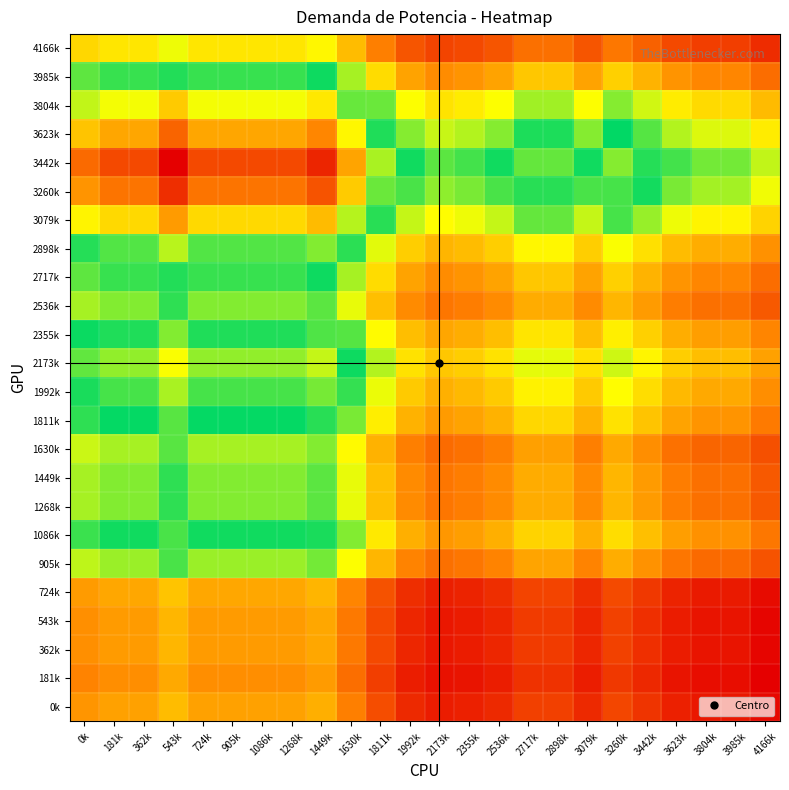

Reading right to left, what are all the values shown in this chart?

0k: 4166k=1.1	3985k=1.2	3804k=1.2	3623k=1.2	3442k=1.3	3260k=1.5	3079k=1.3	2898k=1.4	2717k=1.4	2536k=1.3	2355k=1.2	2173k=1.2	1992k=1.3	1811k=1.5	1630k=1.8	1449k=2.1	1268k=2.0	1086k=2.0	905k=2.0	724k=2.0	543k=2.2	362k=2.0	181k=2.0	0k=2.0
181k: 4166k=1.0	3985k=1.1	3804k=1.1	3623k=1.1	3442k=1.3	3260k=1.4	3079k=1.2	2898k=1.3	2717k=1.3	2536k=1.2	2355k=1.1	2173k=1.1	1992k=1.2	1811k=1.4	1630k=1.7	1449k=2.0	1268k=1.9	1086k=1.9	905k=1.9	724k=1.9	543k=2.1	362k=1.9	181k=1.9	0k=1.8
362k: 4166k=1.0	3985k=1.1	3804k=1.1	3623k=1.2	3442k=1.3	3260k=1.4	3079k=1.2	2898k=1.4	2717k=1.4	2536k=1.2	2355k=1.2	2173k=1.2	1992k=1.2	1811k=1.5	1630k=1.8	1449k=2.1	1268k=2.0	1086k=2.0	905k=2.0	724k=2.0	543k=2.2	362k=2.0	181k=2.0	0k=1.9
543k: 4166k=1.0	3985k=1.1	3804k=1.1	3623k=1.2	3442k=1.3	3260k=1.4	3079k=1.2	2898k=1.4	2717k=1.4	2536k=1.2	2355k=1.2	2173k=1.2	1992k=1.2	1811k=1.5	1630k=1.8	1449k=2.1	1268k=2.0	1086k=2.0	905k=2.0	724k=2.0	543k=2.2	362k=2.0	181k=2.0	0k=1.9
724k: 4166k=1.1	3985k=1.2	3804k=1.2	3623k=1.2	3442k=1.4	3260k=1.5	3079k=1.3	2898k=1.4	2717k=1.4	2536k=1.3	2355k=1.2	2173k=1.2	1992k=1.3	1811k=1.5	1630k=1.9	1449k=2.2	1268k=2.1	1086k=2.1	905k=2.1	724k=2.1	543k=2.3	362k=2.1	181k=2.1	0k=2.0
905k: 4166k=1.5	3985k=1.7	3804k=1.7	3623k=1.8	3442k=1.9	3260k=2.1	3079k=1.9	2898k=2.1	2717k=2.1	2536k=1.9	2355k=1.8	2173k=1.7	1992k=1.9	1811k=2.2	1630k=2.6	1449k=3.1	1268k=3.0	1086k=3.0	905k=3.0	724k=3.0	543k=3.2	362k=3.0	181k=3.0	0k=2.8
1086k: 4166k=1.8	3985k=1.9	3804k=1.9	3623k=2.0	3442k=2.2	3260k=2.4	3079k=2.1	2898k=2.4	2717k=2.4	2536k=2.1	2355k=2.0	2173k=2.0	1992k=2.1	1811k=2.5	1630k=3.0	1449k=3.5	1268k=3.4	1086k=3.4	905k=3.4	724k=3.4	543k=3.7	362k=3.4	181k=3.4	0k=3.3
1268k: 4166k=1.6	3985k=1.7	3804k=1.7	3623k=1.8	3442k=2.0	3260k=2.2	3079k=1.9	2898k=2.1	2717k=2.1	2536k=1.9	2355k=1.8	2173k=1.8	1992k=1.9	1811k=2.2	1630k=2.7	1449k=3.2	1268k=3.0	1086k=3.0	905k=3.0	724k=3.0	543k=3.3	362k=3.0	181k=3.0	0k=2.9
1449k: 4166k=1.6	3985k=1.7	3804k=1.7	3623k=1.8	3442k=2.0	3260k=2.2	3079k=1.9	2898k=2.1	2717k=2.1	2536k=1.9	2355k=1.8	2173k=1.8	1992k=1.9	1811k=2.2	1630k=2.7	1449k=3.2	1268k=3.0	1086k=3.0	905k=3.0	724k=3.0	543k=3.3	362k=3.0	181k=3.0	0k=2.9
1630k: 4166k=1.5	3985k=1.7	3804k=1.7	3623k=1.7	3442k=1.9	3260k=2.1	3079k=1.8	2898k=2.0	2717k=2.0	2536k=1.8	2355k=1.7	2173k=1.7	1992k=1.8	1811k=2.1	1630k=2.6	1449k=3.0	1268k=2.9	1086k=2.9	905k=2.9	724k=2.9	543k=3.2	362k=2.9	181k=2.9	0k=2.8
1811k: 4166k=1.8	3985k=2.0	3804k=2.0	3623k=2.0	3442k=2.3	3260k=2.5	3079k=2.1	2898k=2.4	2717k=2.4	2536k=2.1	2355k=2.0	2173k=2.0	1992k=2.1	1811k=2.5	1630k=3.1	1449k=3.6	1268k=3.4	1086k=3.4	905k=3.4	724k=3.4	543k=3.7	362k=3.4	181k=3.4	0k=3.3
1992k: 4166k=1.9	3985k=2.1	3804k=2.1	3623k=2.2	3442k=2.4	3260k=2.6	3079k=2.3	2898k=2.6	2717k=2.6	2536k=2.3	2355k=2.2	2173k=2.1	1992k=2.3	1811k=2.7	1630k=3.3	1449k=3.8	1268k=3.7	1086k=3.7	905k=3.7	724k=3.7	543k=4.0	362k=3.7	181k=3.7	0k=3.5
2173k: 4166k=2.0	3985k=2.2	3804k=2.2	3623k=2.3	3442k=2.6	3260k=2.8	3079k=2.5	2898k=2.7	2717k=2.7	2536k=2.5	2355k=2.3	2173k=2.3	1992k=2.5	1811k=2.9	1630k=3.5	1449k=4.1	1268k=3.9	1086k=3.9	905k=3.9	724k=3.9	543k=4.3	362k=3.9	181k=3.9	0k=3.8
2355k: 4166k=1.9	3985k=2.0	3804k=2.0	3623k=2.1	3442k=2.3	3260k=2.5	3079k=2.2	2898k=2.5	2717k=2.5	2536k=2.2	2355k=2.1	2173k=2.1	1992k=2.2	1811k=2.6	1630k=3.2	1449k=3.7	1268k=3.6	1086k=3.6	905k=3.6	724k=3.6	543k=3.9	362k=3.6	181k=3.6	0k=3.4
2536k: 4166k=1.6	3985k=1.7	3804k=1.7	3623k=1.8	3442k=2.0	3260k=2.2	3079k=1.9	2898k=2.1	2717k=2.1	2536k=1.9	2355k=1.8	2173k=1.8	1992k=1.9	1811k=2.2	1630k=2.7	1449k=3.2	1268k=3.0	1086k=3.0	905k=3.0	724k=3.0	543k=3.3	362k=3.0	181k=3.0	0k=2.9
2717k: 4166k=1.7	3985k=1.9	3804k=1.9	3623k=2.0	3442k=2.2	3260k=2.3	3079k=2.0	2898k=2.3	2717k=2.3	2536k=2.0	2355k=2.0	2173k=1.9	1992k=2.0	1811k=2.4	1630k=2.9	1449k=3.4	1268k=3.3	1086k=3.3	905k=3.3	724k=3.3	543k=3.6	362k=3.3	181k=3.3	0k=3.2
2898k: 4166k=1.9	3985k=2.1	3804k=2.1	3623k=2.2	3442k=2.4	3260k=2.7	3079k=2.3	2898k=2.6	2717k=2.6	2536k=2.3	2355k=2.2	2173k=2.2	1992k=2.3	1811k=2.7	1630k=3.3	1449k=3.9	1268k=3.7	1086k=3.7	905k=3.7	724k=3.7	543k=4.0	362k=3.7	181k=3.7	0k=3.6
3079k: 4166k=2.4	3985k=2.6	3804k=2.6	3623k=2.7	3442k=3.0	3260k=3.2	3079k=2.8	2898k=3.1	2717k=3.1	2536k=2.8	2355k=2.7	2173k=2.6	1992k=2.8	1811k=3.3	1630k=4.0	1449k=4.7	1268k=4.5	1086k=4.5	905k=4.5	724k=4.5	543k=4.9	362k=4.5	181k=4.5	0k=4.3
3260k: 4166k=2.7	3985k=2.9	3804k=2.9	3623k=3.1	3442k=3.4	3260k=3.7	3079k=3.2	2898k=3.6	2717k=3.6	2536k=3.2	2355k=3.1	2173k=3.0	1992k=3.2	1811k=3.8	1630k=4.6	1449k=5.4	1268k=5.2	1086k=5.2	905k=5.2	724k=5.2	543k=5.6	362k=5.2	181k=5.2	0k=5.0
3442k: 4166k=2.8	3985k=3.1	3804k=3.1	3623k=3.2	3442k=3.6	3260k=3.9	3079k=3.4	2898k=3.8	2717k=3.8	2536k=3.4	2355k=3.2	2173k=3.2	1992k=3.4	1811k=4.0	1630k=4.9	1449k=5.7	1268k=5.4	1086k=5.4	905k=5.4	724k=5.4	543k=5.9	362k=5.4	181k=5.4	0k=5.2
3623k: 4166k=2.5	3985k=2.8	3804k=2.8	3623k=2.9	3442k=3.2	3260k=3.5	3079k=3.0	2898k=3.4	2717k=3.4	2536k=3.0	2355k=2.9	2173k=2.8	1992k=3.0	1811k=3.6	1630k=4.3	1449k=5.0	1268k=4.8	1086k=4.8	905k=4.8	724k=4.8	543k=5.3	362k=4.8	181k=4.8	0k=4.7
3804k: 4166k=2.2	3985k=2.4	3804k=2.4	3623k=2.5	3442k=2.8	3260k=3.0	3079k=2.7	2898k=2.9	2717k=2.9	2536k=2.7	2355k=2.5	2173k=2.5	1992k=2.7	1811k=3.1	1630k=3.8	1449k=4.4	1268k=4.2	1086k=4.2	905k=4.2	724k=4.2	543k=4.6	362k=4.2	181k=4.2	0k=4.1
3985k: 4166k=1.7	3985k=1.9	3804k=1.9	3623k=2.0	3442k=2.2	3260k=2.3	3079k=2.0	2898k=2.3	2717k=2.3	2536k=2.0	2355k=2.0	2173k=1.9	1992k=2.0	1811k=2.4	1630k=2.9	1449k=3.4	1268k=3.3	1086k=3.3	905k=3.3	724k=3.3	543k=3.6	362k=3.3	181k=3.3	0k=3.2
4166k: 4166k=1.3	3985k=1.4	3804k=1.4	3623k=1.5	3442k=1.6	3260k=1.8	3079k=1.6	2898k=1.7	2717k=1.7	2536k=1.6	2355k=1.5	2173k=1.4	1992k=1.6	1811k=1.8	1630k=2.2	1449k=2.6	1268k=2.5	1086k=2.5	905k=2.5	724k=2.5	543k=2.7	362k=2.5	181k=2.5	0k=2.4